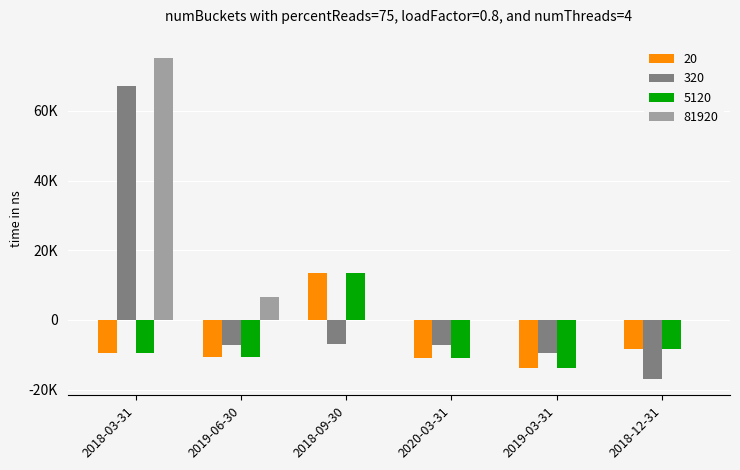

What value does the 20 series have at 2018-09-30, to the nearest 50?

13400